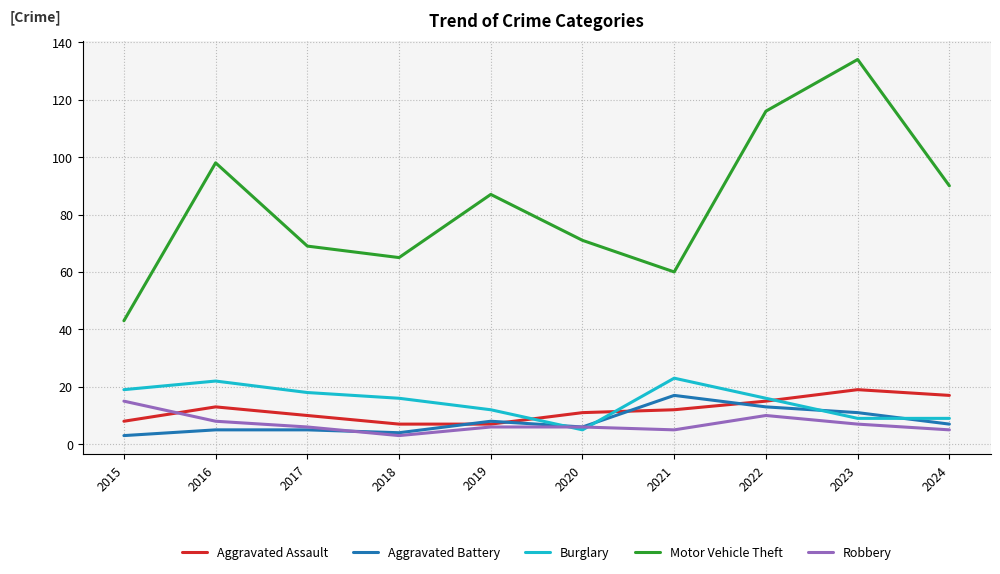

How many interior local peaks does the Motor Vehicle Theft series have?

3